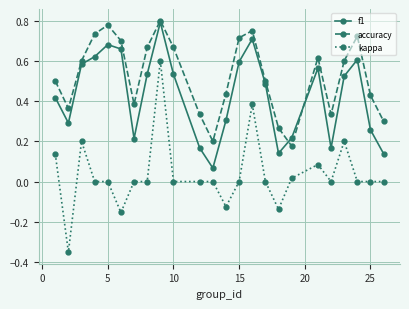

True or false: f1 has more than 1 interior local peaks.

True